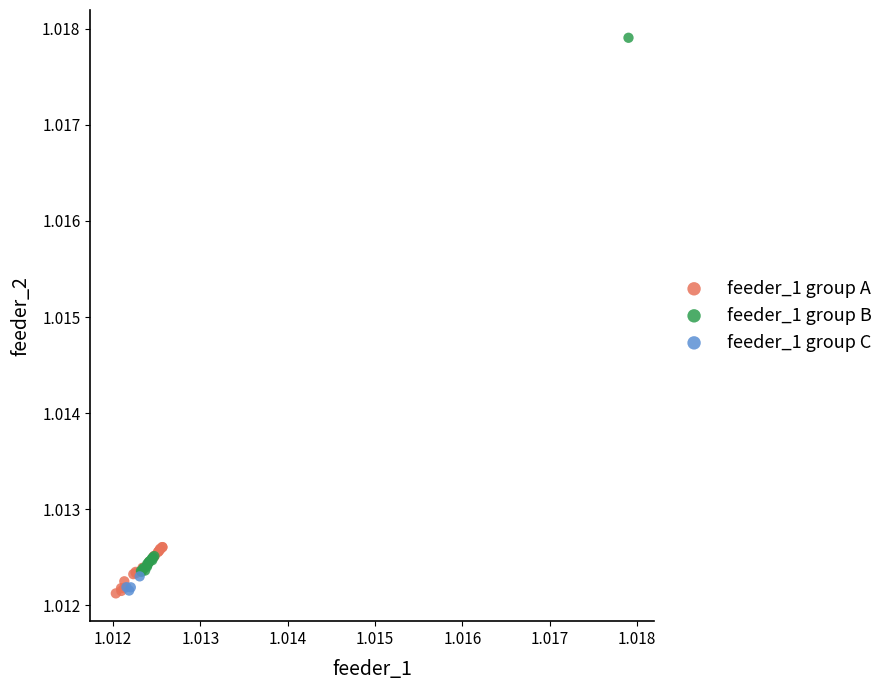

Which series has the largest Y range (max minus min)?

feeder_1 group B